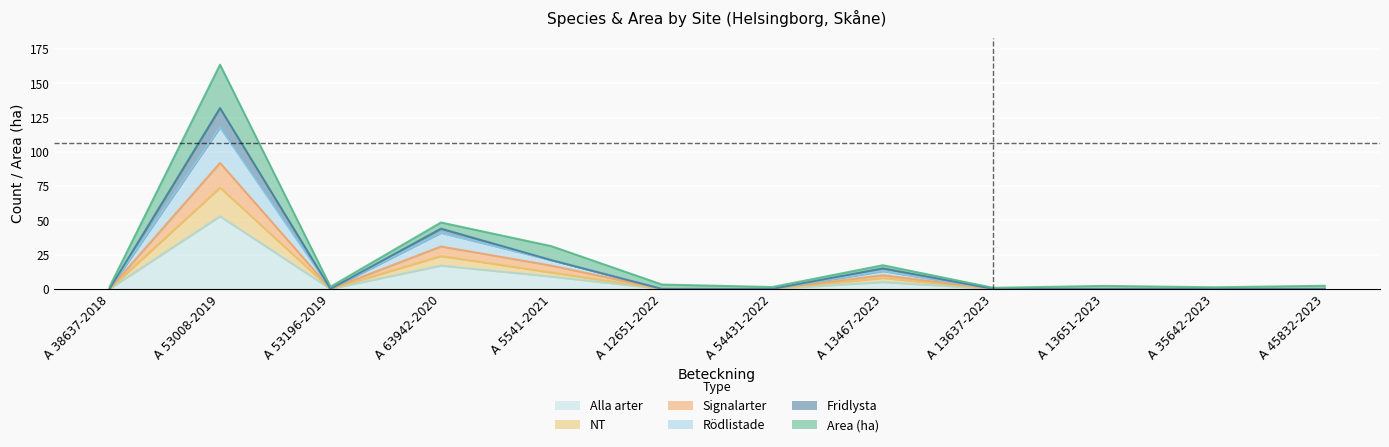

Which category has the highest value across all series?

A 53008-2019